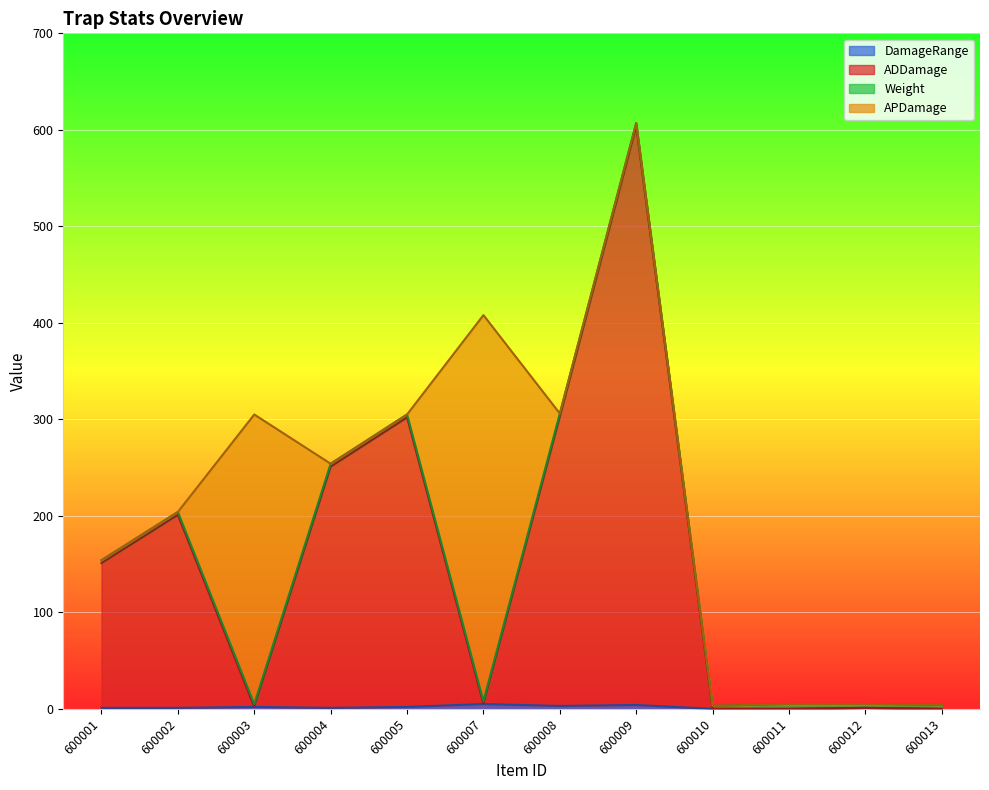

What is the sum of all ADDamage values?

1860